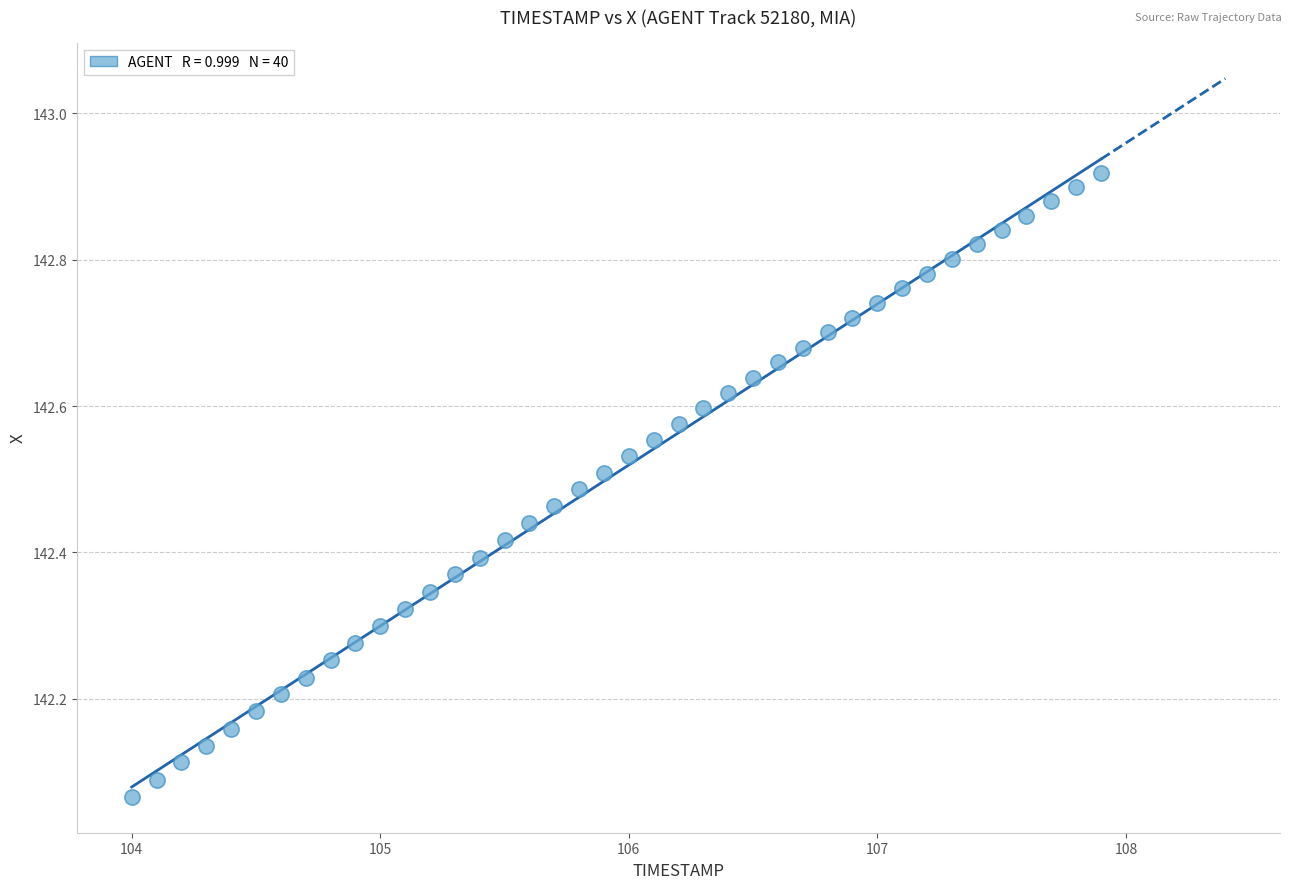

What is the range of X values (max minus min)?

3.9